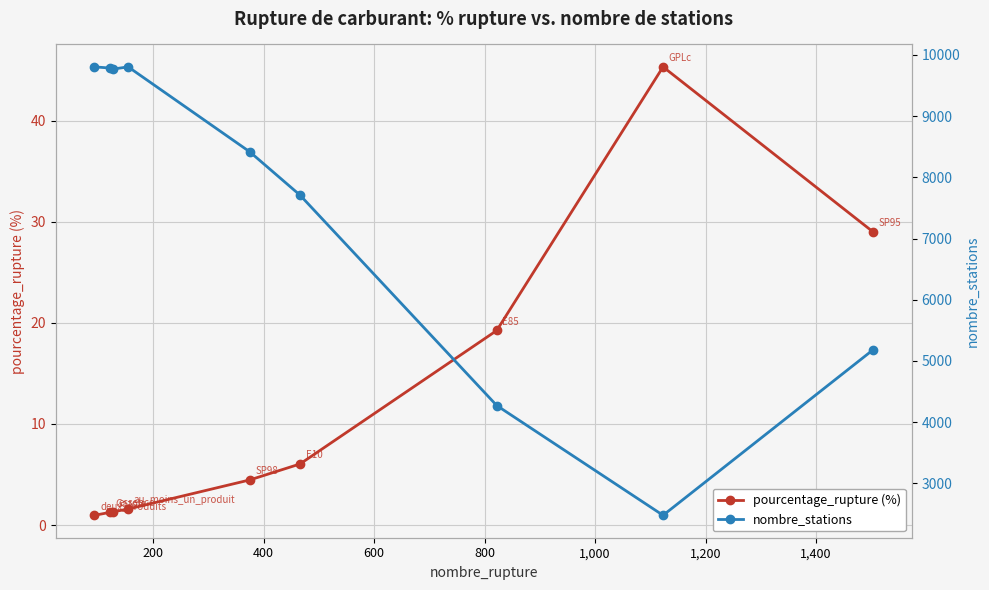

What is the minimum value for pourcentage_rupture (%)?

1.0